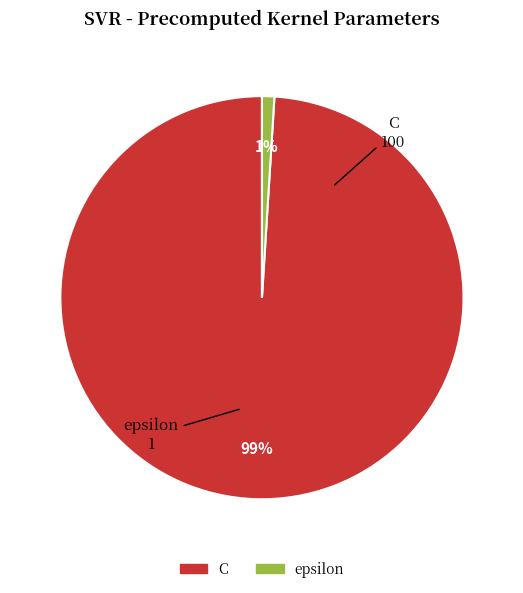

Combined, do C and epsilon account for over 50%?

Yes